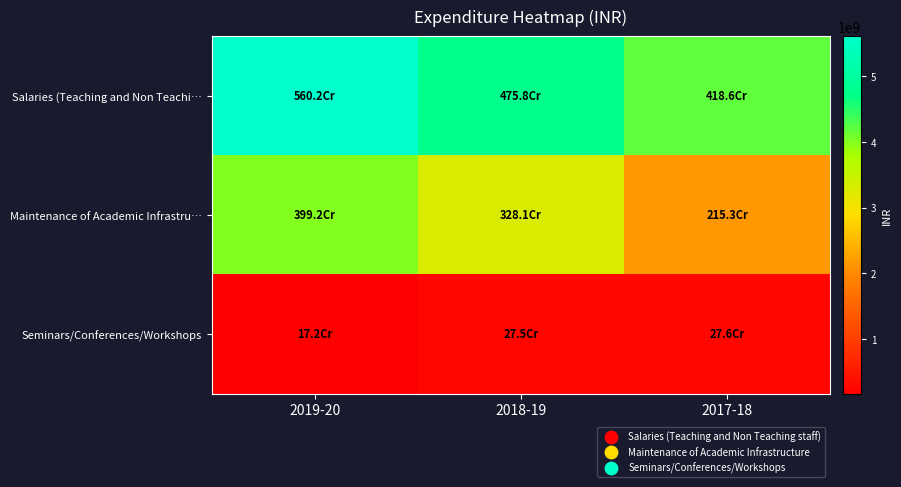

How many series are shown in this chart?

3